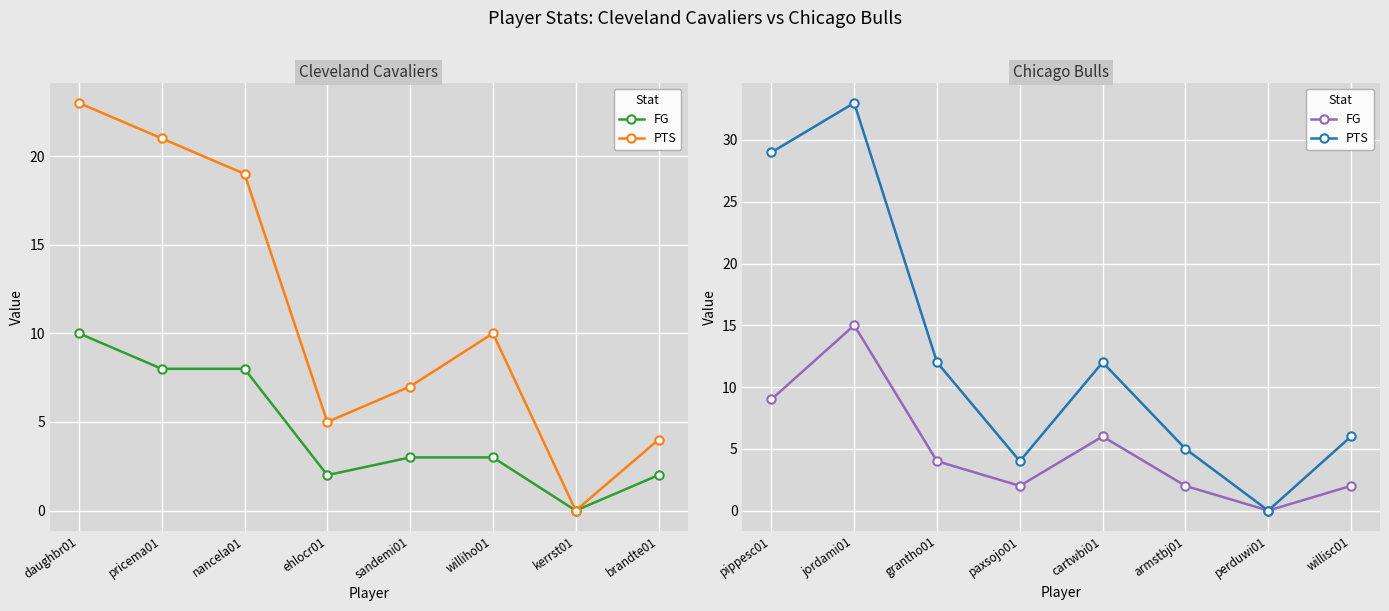

Which series has the widest spread of values?

PTS